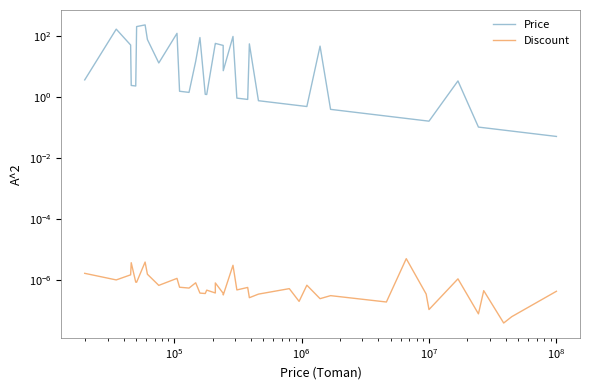

Rank the series by their average value, from lowest to highest.

Discount, Price